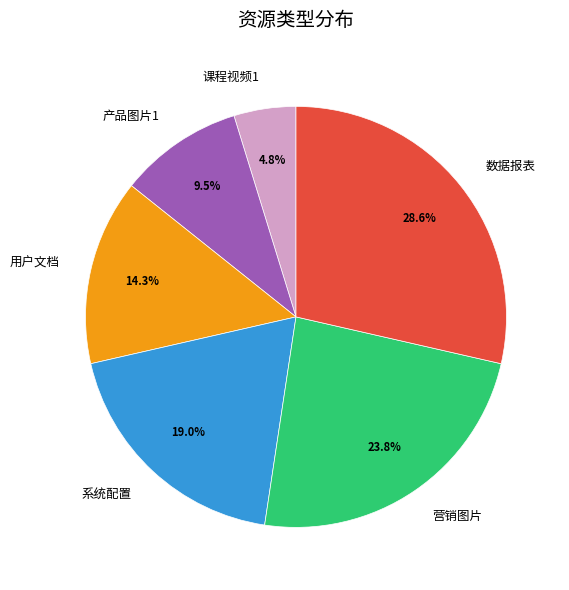

The 用户文档 slice represents 1% of the pie. True or false?

False